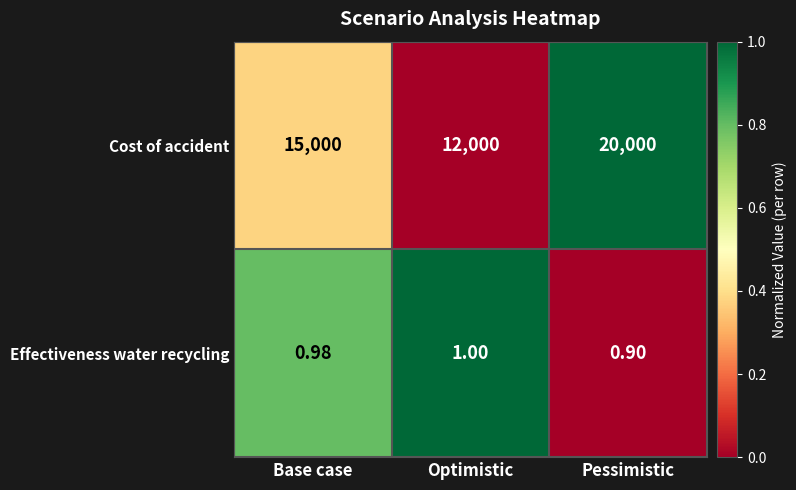

At which category is the sum across all series the highest?

Pessimistic